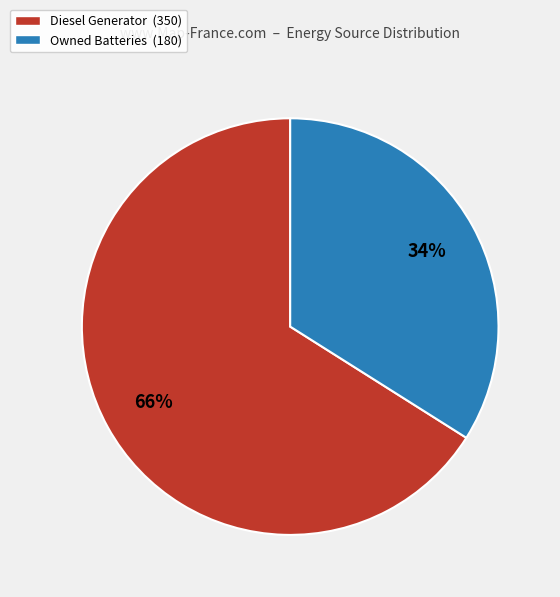

How many slices are in this pie chart?

2